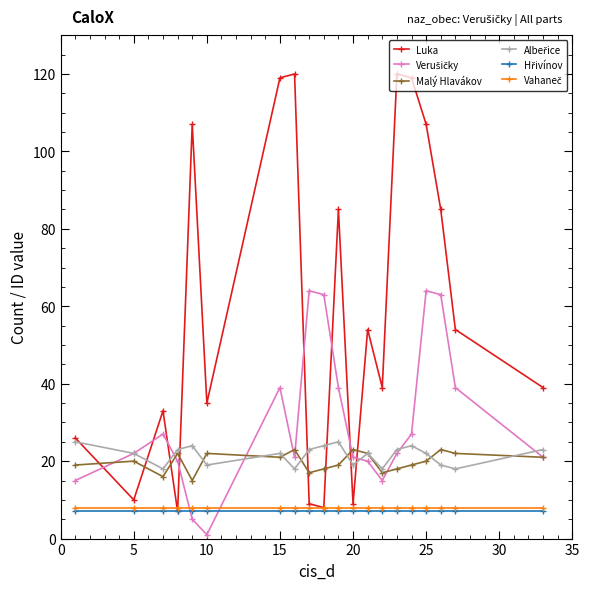

At how many categories does at least one series exceed 51?

12